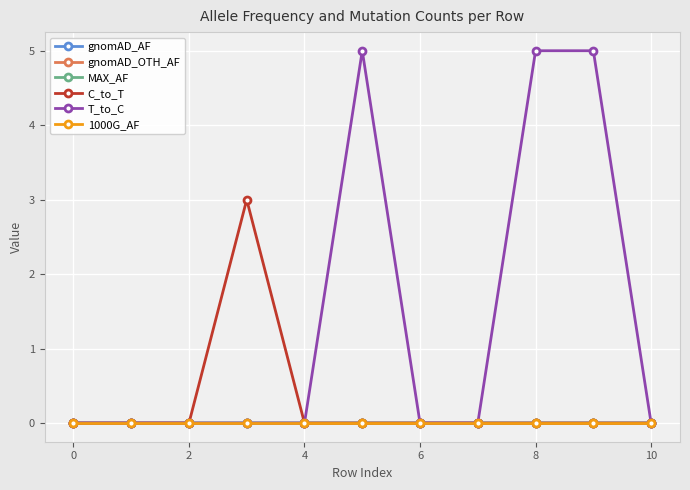

Is this an area chart (filled region under the line)?

No